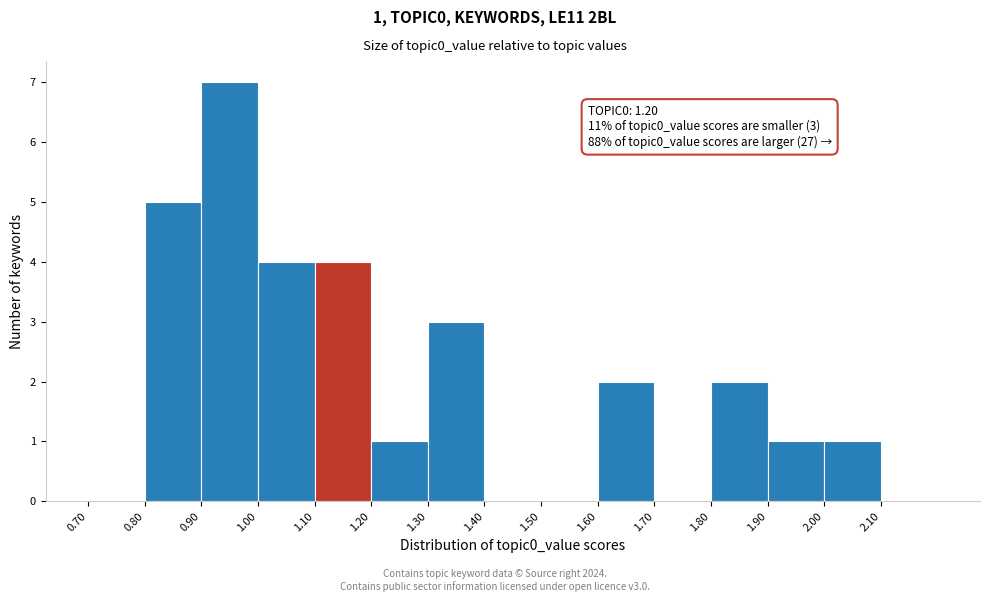

Which range on the x-axis has the tallest bar?

0.9 to 1.0